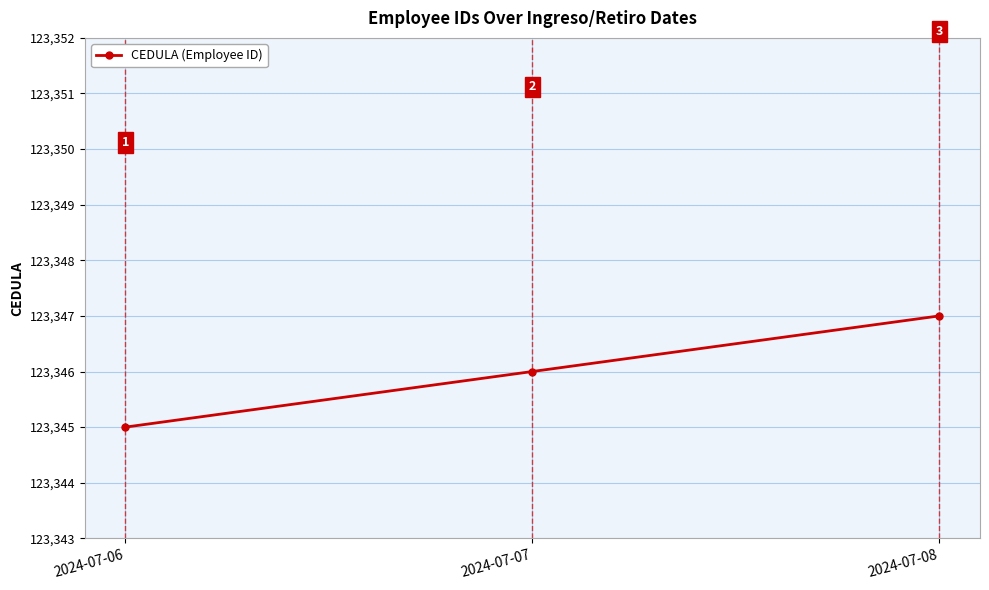

Which category has the lowest value across all series?

2024-07-06